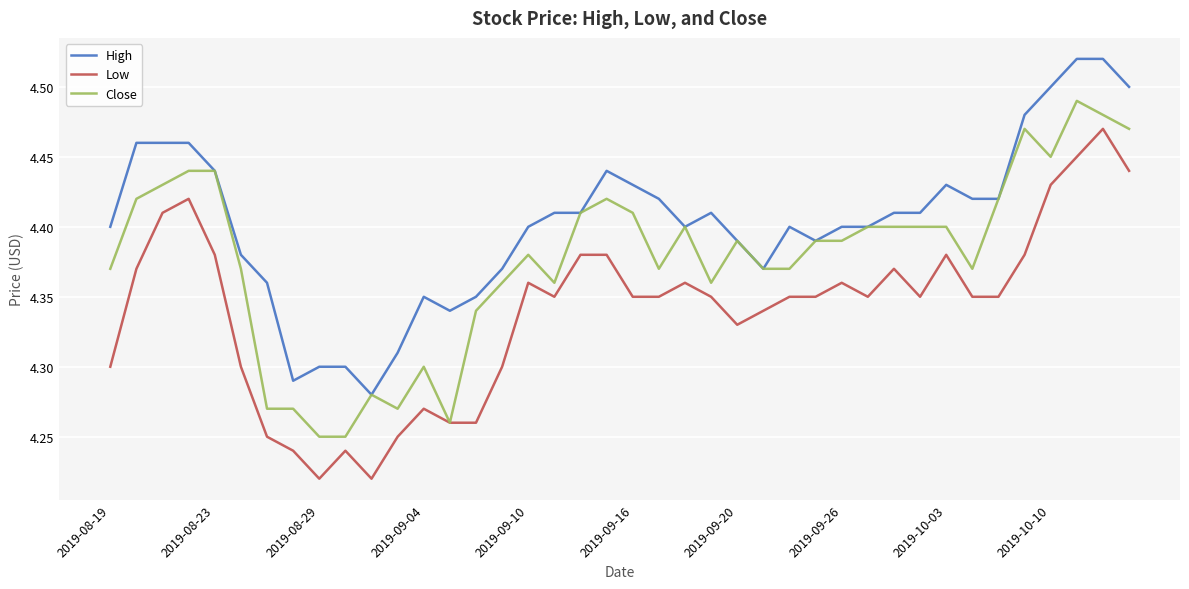

Does the chart display data point markers on the line(s)?

No